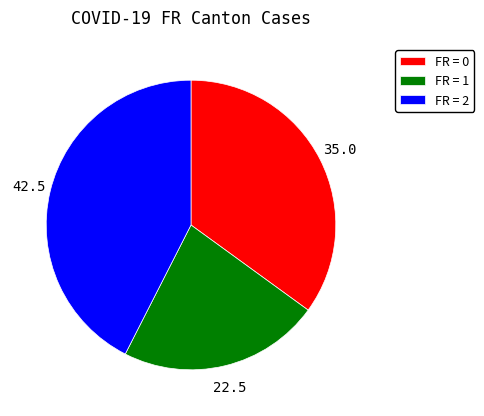

Is FR = 0 the majority of the pie?

No